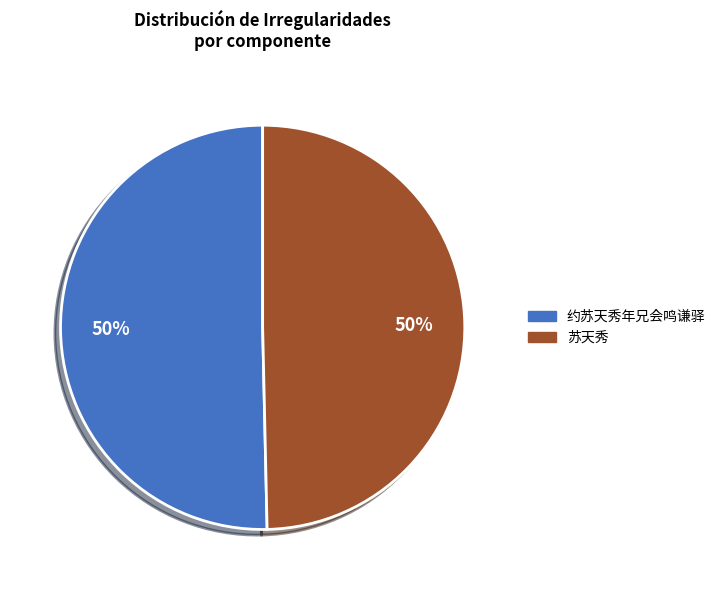

How many slices are in this pie chart?

2